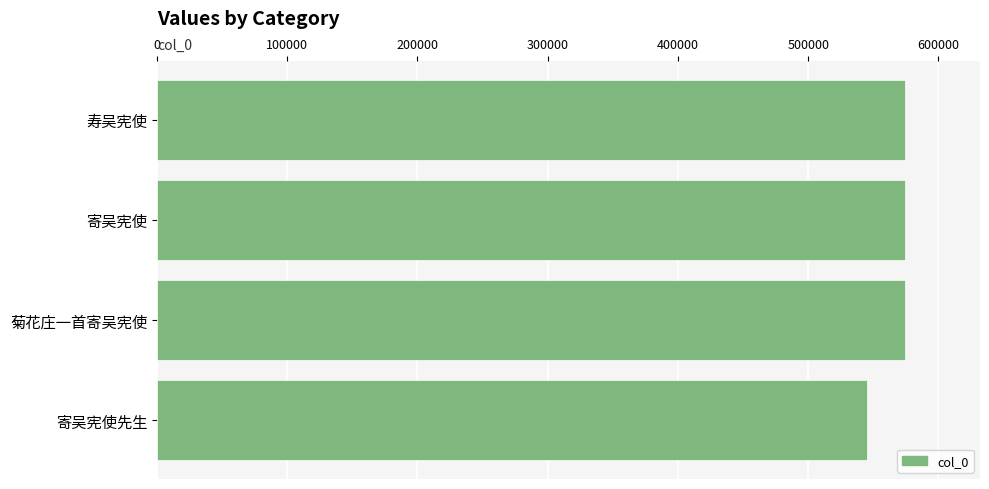

How many bars are there in total?

4